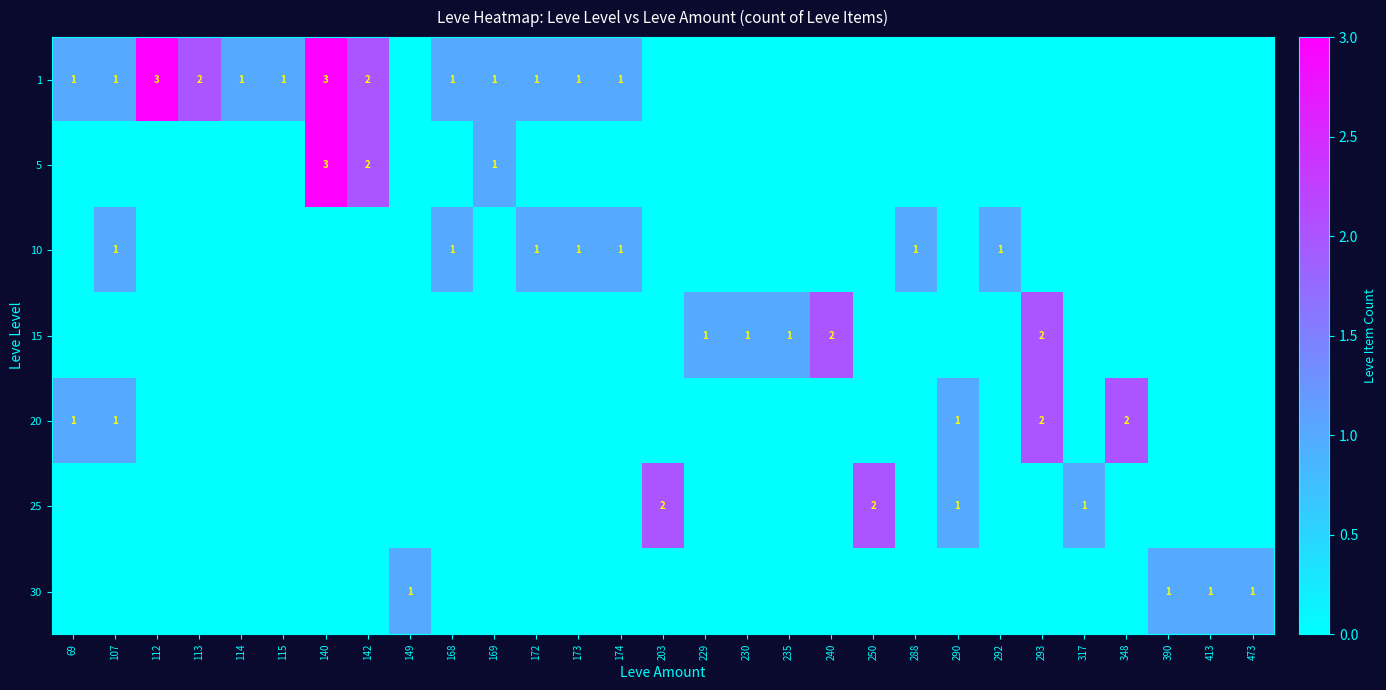

Which has a higher value, 229 or 288?

229